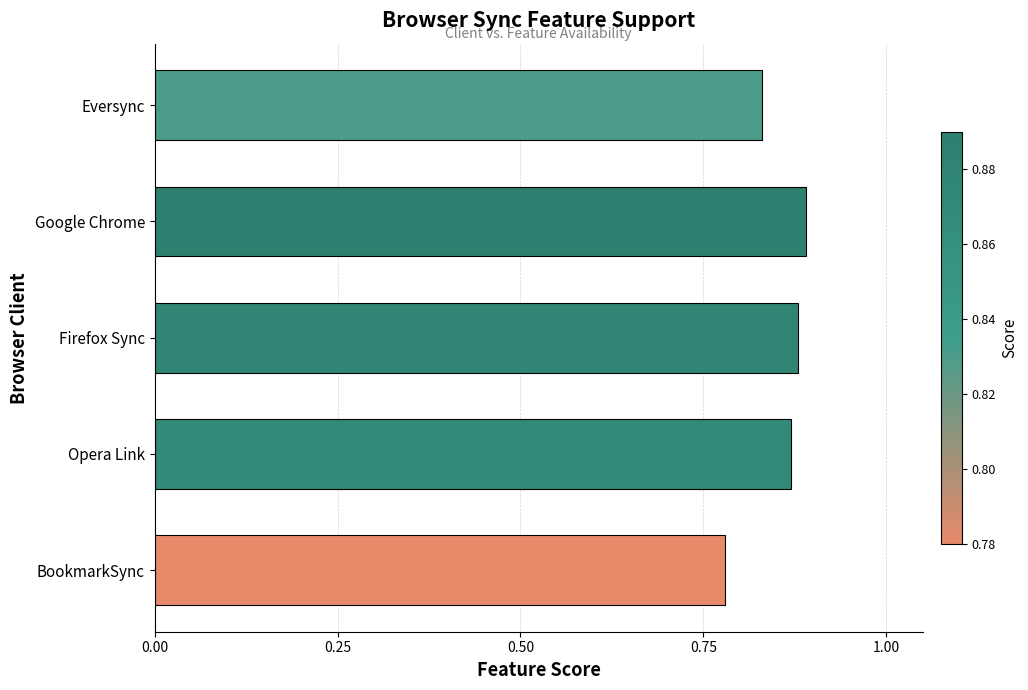

At which category does the chart reach its minimum across all series?

BookmarkSync